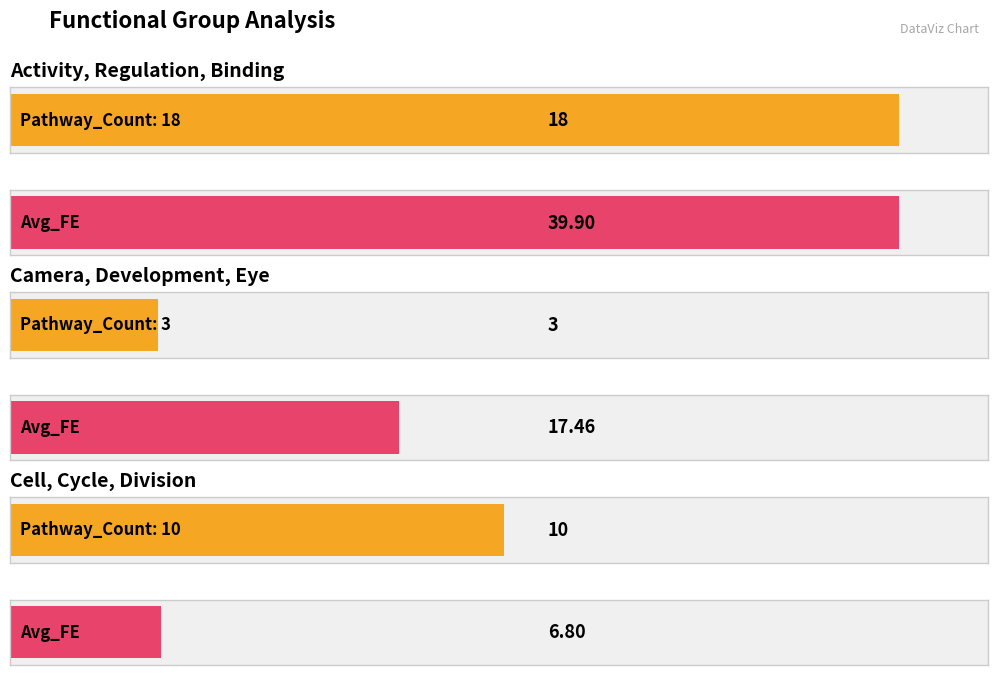

Between Cell, Cycle, Division and Camera, Development, Eye, which is larger?

Cell, Cycle, Division